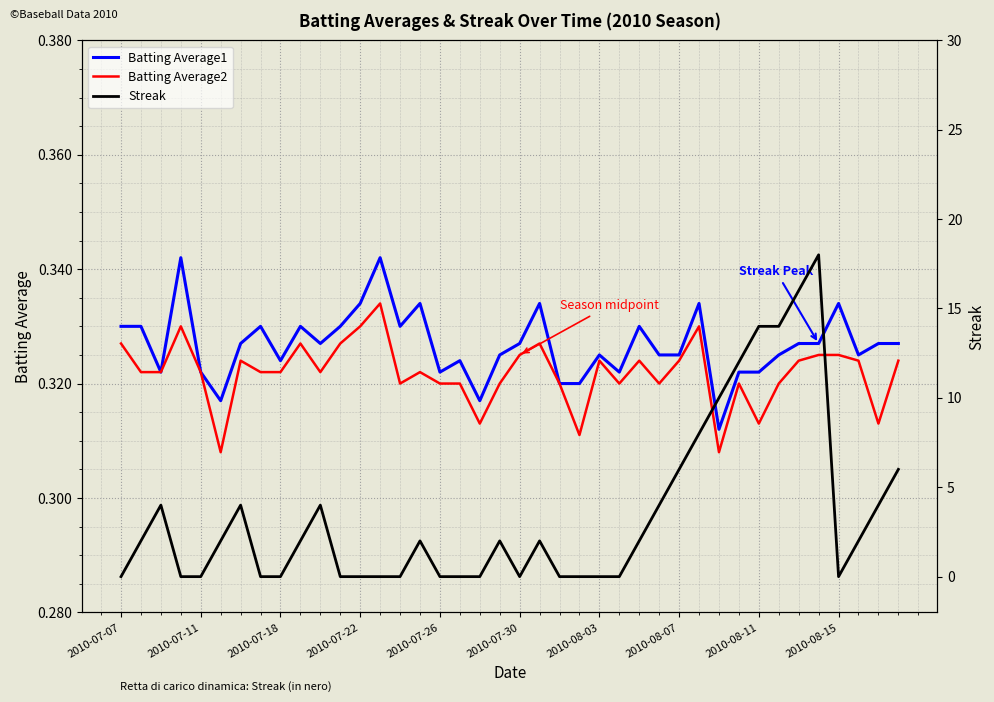

How many intersections are there between Streak and Batting Average1?

15